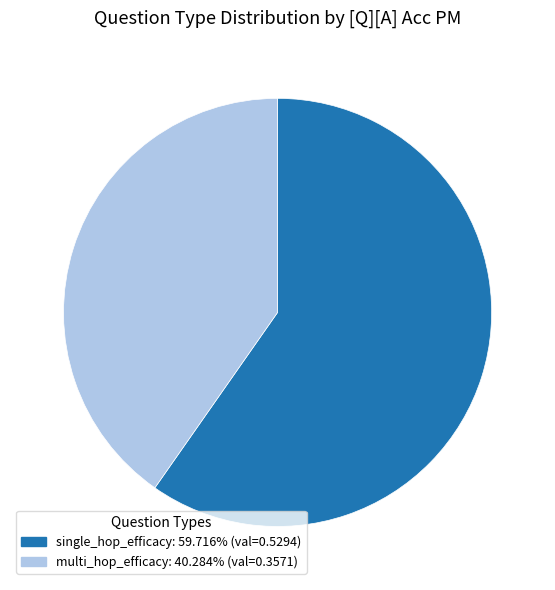

Which slice is the largest?

single_hop_efficacy